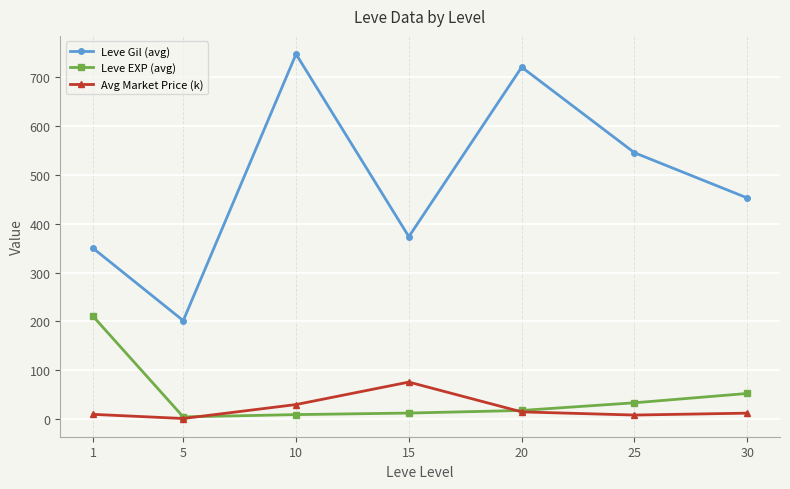

Is it true that Leve Gil (avg) equals 225.9 at 20?

False